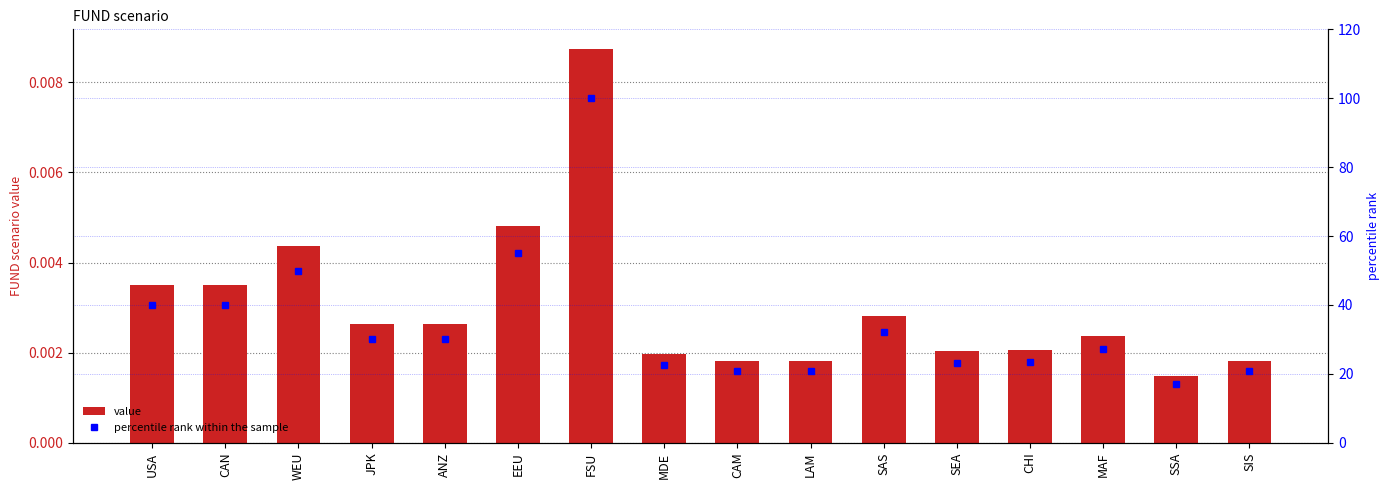

The value series shows 0.0 at MDE. True or false?

False